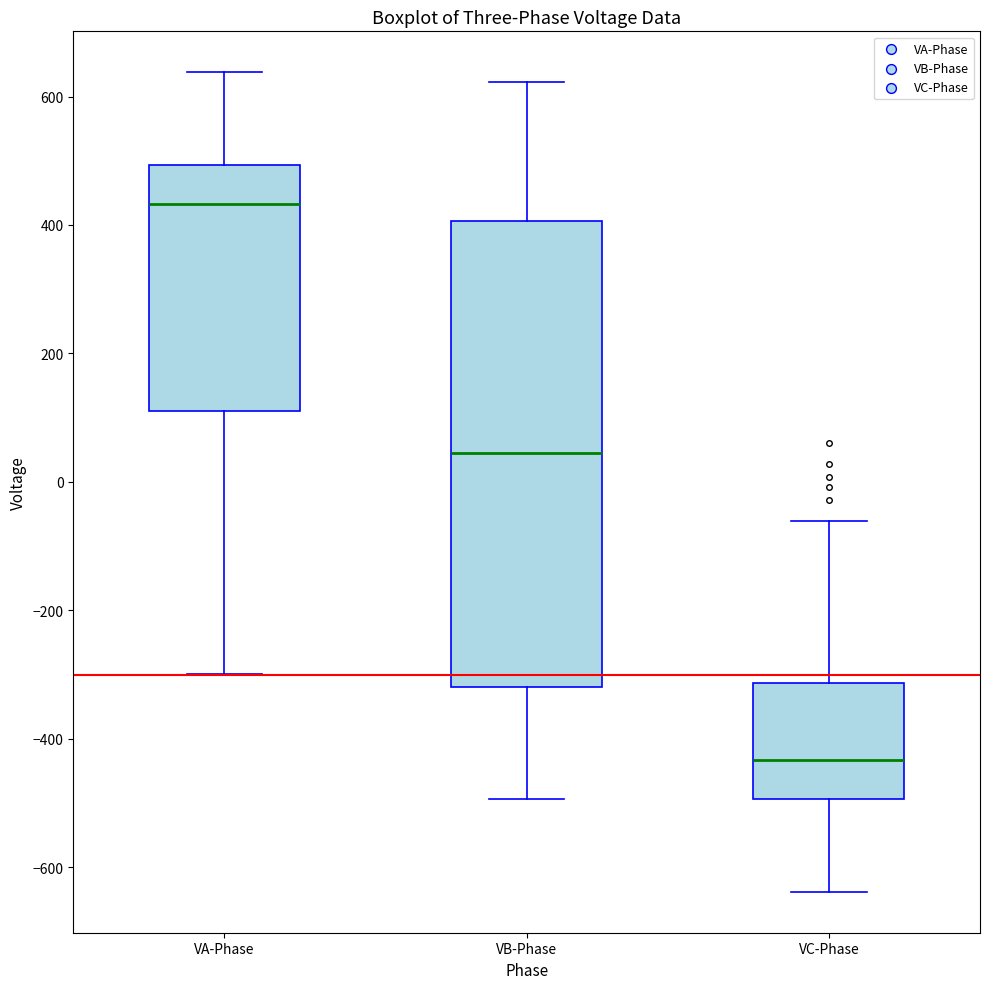

Which box's median line is the highest?

VA-Phase